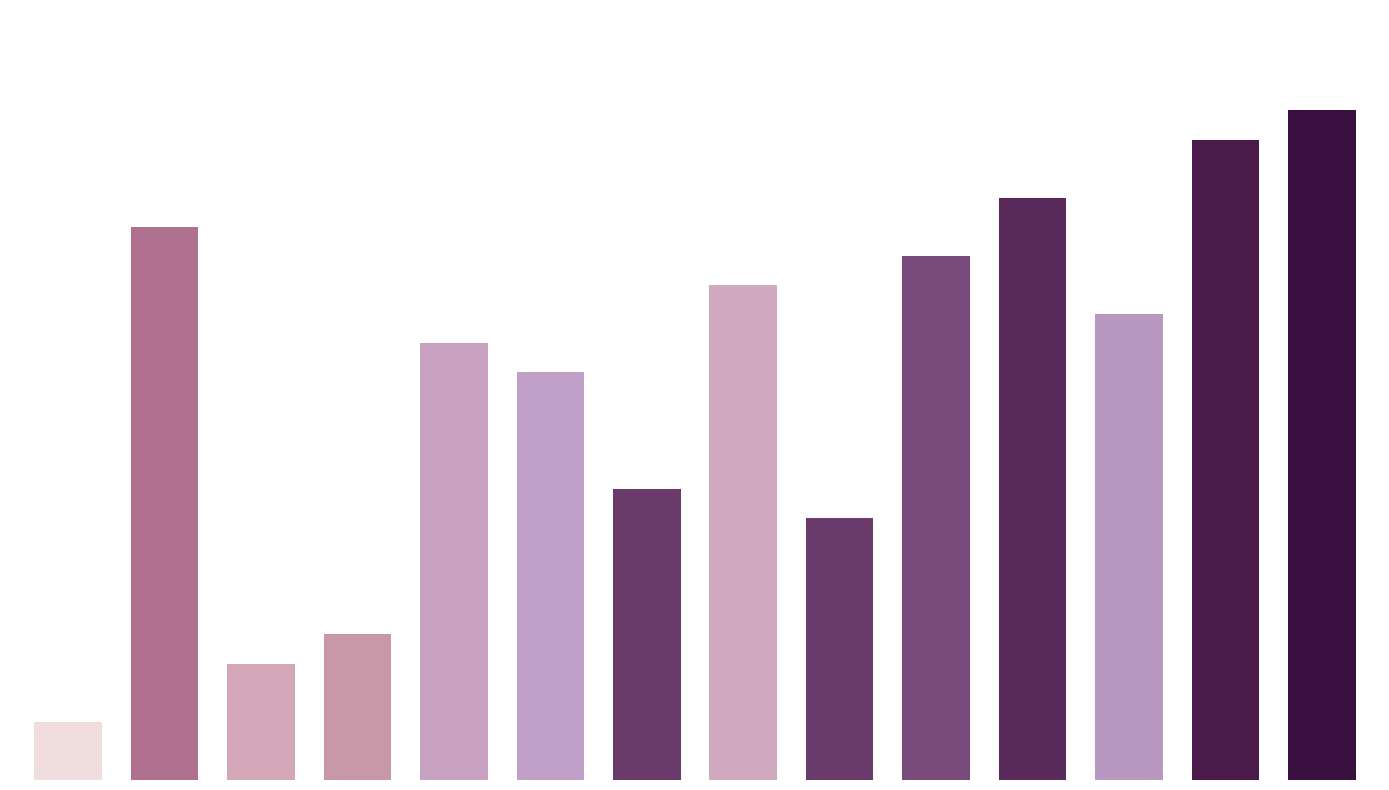

Rank the categories by value from highest to lowest.

13, 12, 10, 1, 9, 7, 11, 4, 5, 6, 8, 3, 2, 0